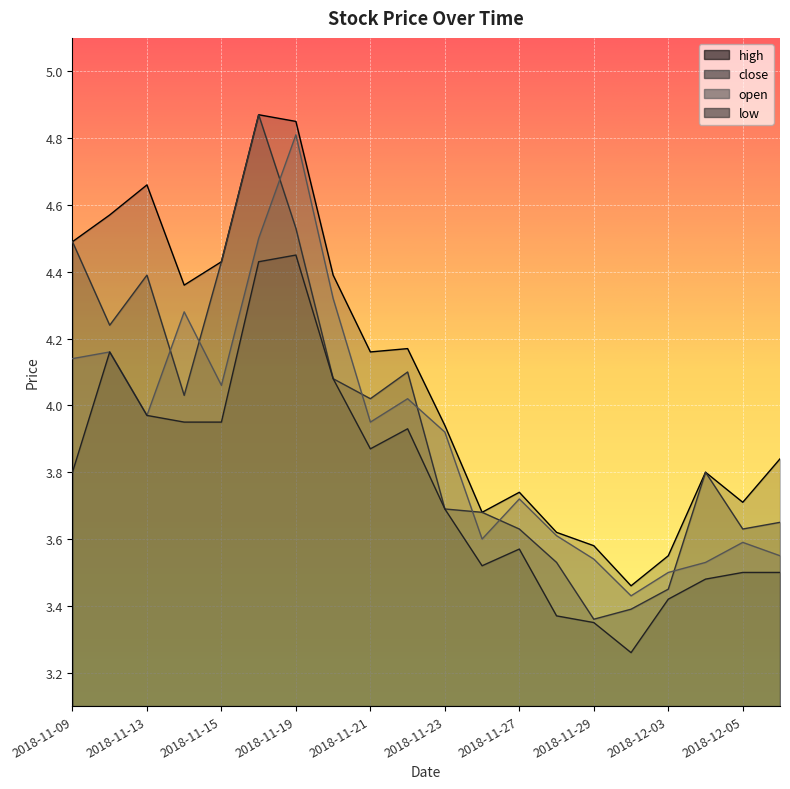

Rank the series at 2018-11-09 from lowest to highest value.

low, open, high, close